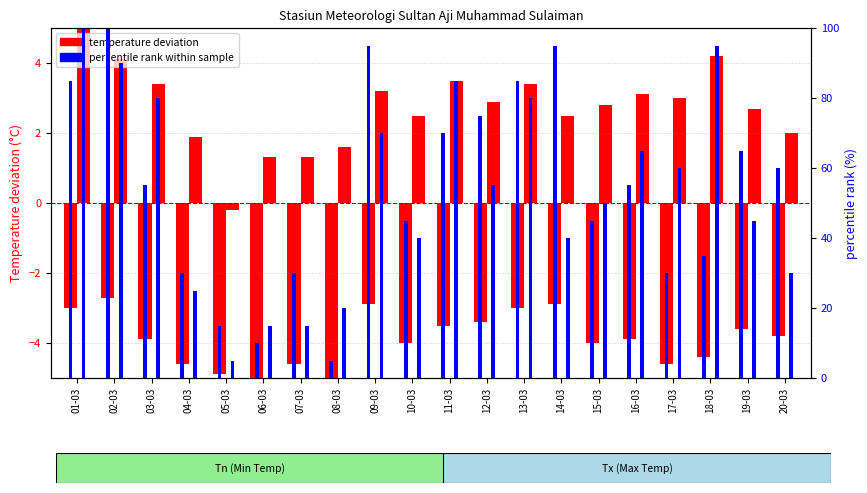

Reading left to right, list all the values displayed in this chart.

Tn deviation: 01-03=-3.0	02-03=-2.7	03-03=-3.9	04-03=-4.6	05-03=-4.9	06-03=-5.1	07-03=-4.6	08-03=-5.6	09-03=-2.9	10-03=-4.0	11-03=-3.5	12-03=-3.4	13-03=-3.0	14-03=-2.9	15-03=-4.0	16-03=-3.9	17-03=-4.6	18-03=-4.4	19-03=-3.6	20-03=-3.8
Tx deviation: 01-03=5.0	02-03=4.1	03-03=3.4	04-03=1.9	05-03=-0.2	06-03=1.3	07-03=1.3	08-03=1.6	09-03=3.2	10-03=2.5	11-03=3.5	12-03=2.9	13-03=3.4	14-03=2.5	15-03=2.8	16-03=3.1	17-03=3.0	18-03=4.2	19-03=2.7	20-03=2.0
Tn percentile rank: 01-03=85.0	02-03=100.0	03-03=55.0	04-03=30.0	05-03=15.0	06-03=10.0	07-03=30.0	08-03=5.0	09-03=95.0	10-03=45.0	11-03=70.0	12-03=75.0	13-03=85.0	14-03=95.0	15-03=45.0	16-03=55.0	17-03=30.0	18-03=35.0	19-03=65.0	20-03=60.0
Tx percentile rank: 01-03=100.0	02-03=90.0	03-03=80.0	04-03=25.0	05-03=5.0	06-03=15.0	07-03=15.0	08-03=20.0	09-03=70.0	10-03=40.0	11-03=85.0	12-03=55.0	13-03=80.0	14-03=40.0	15-03=50.0	16-03=65.0	17-03=60.0	18-03=95.0	19-03=45.0	20-03=30.0